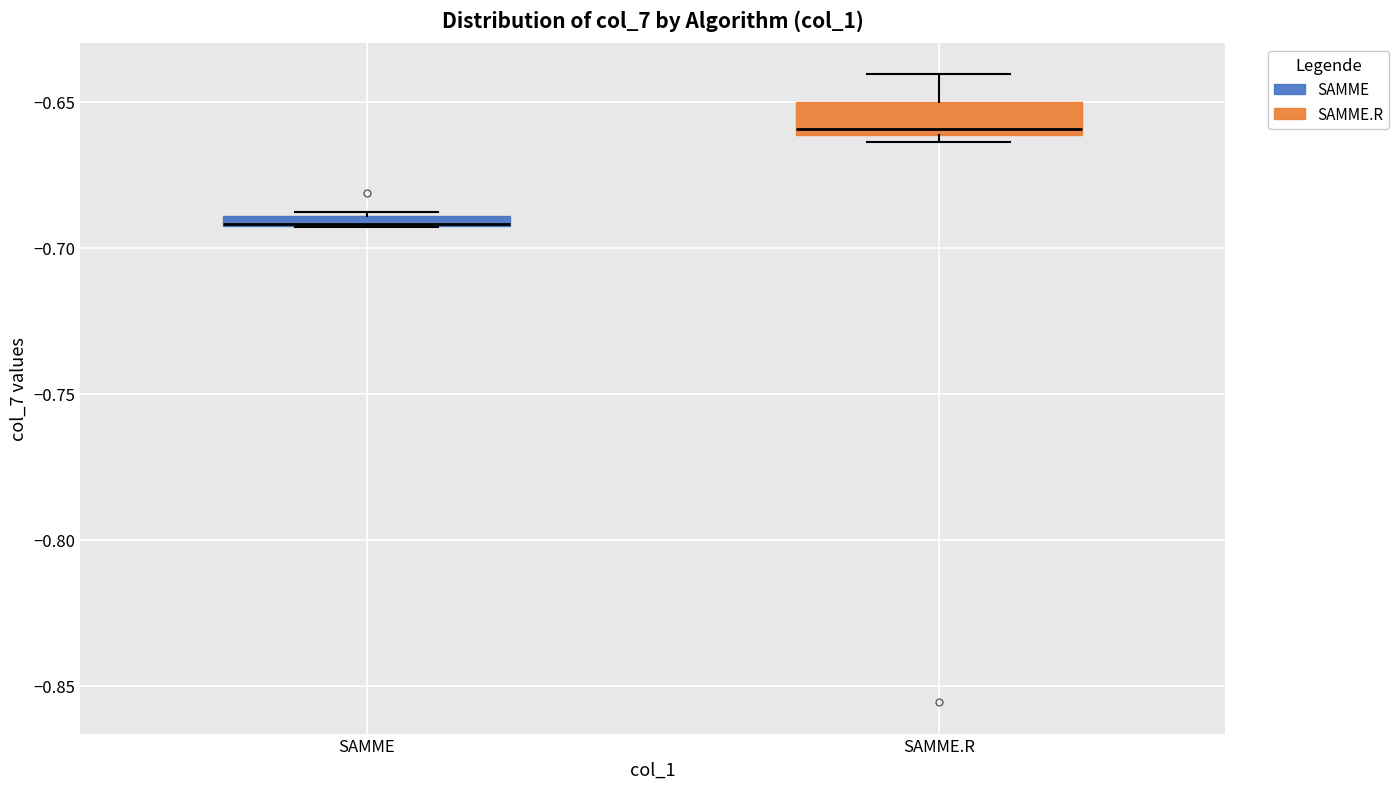

Which box is the tallest, from its lower edge to its upper edge?

SAMME.R